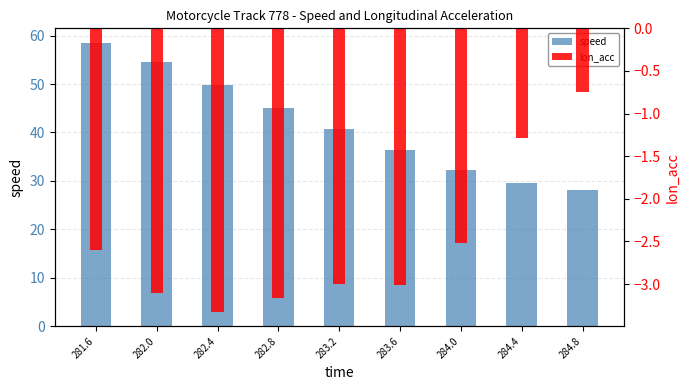

The value of lon_acc at 283.6 is -0.6. True or false?

False